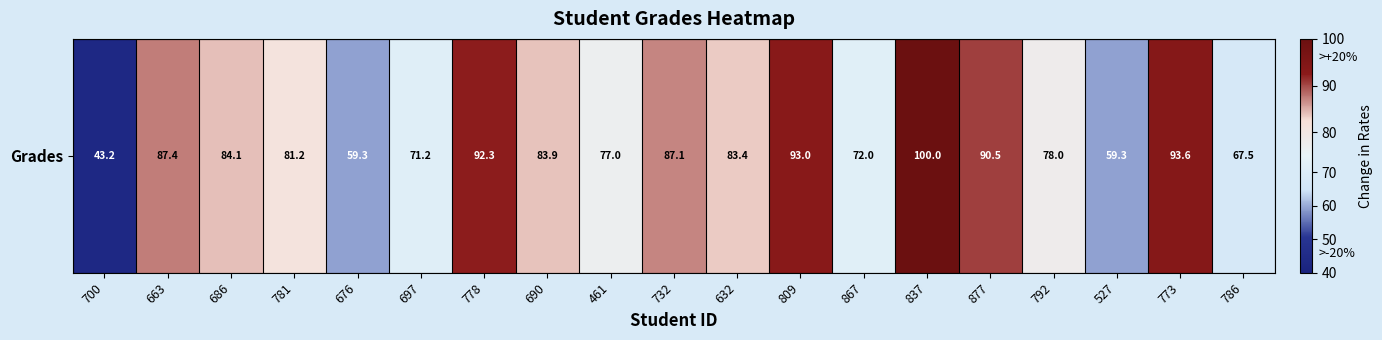

Is it true that the value at 781 is 115.8?

False